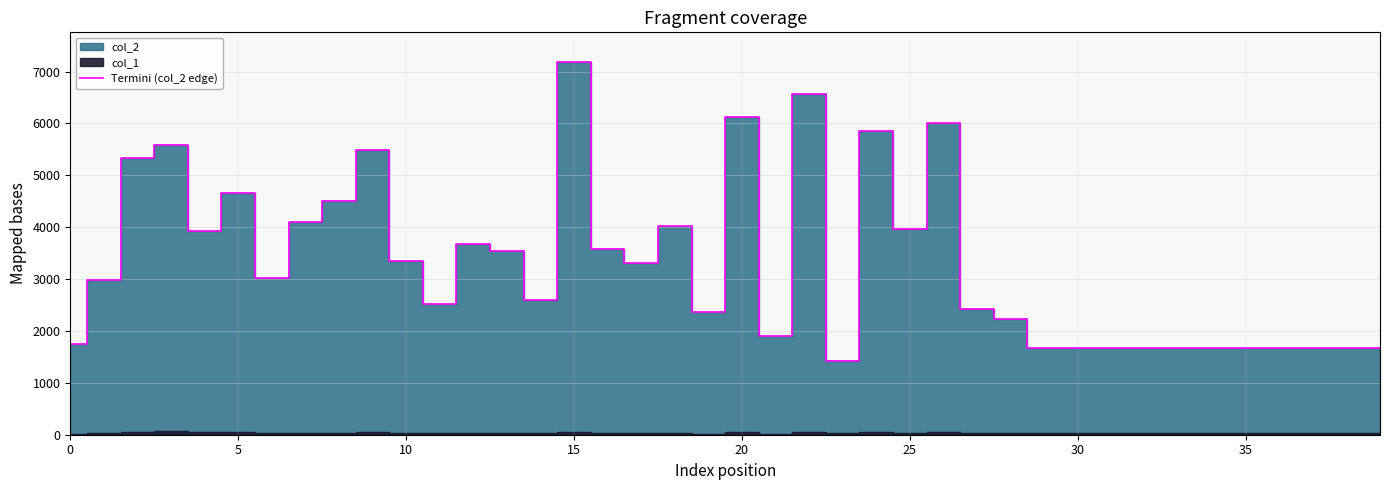

What is the maximum value shown in the chart?

7182